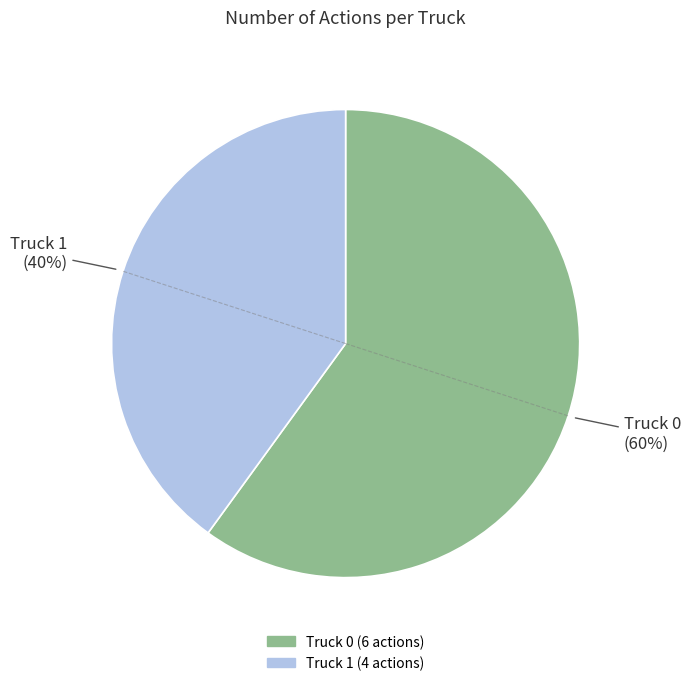

To the nearest percent, what percentage of the pie is Truck 0?

60%